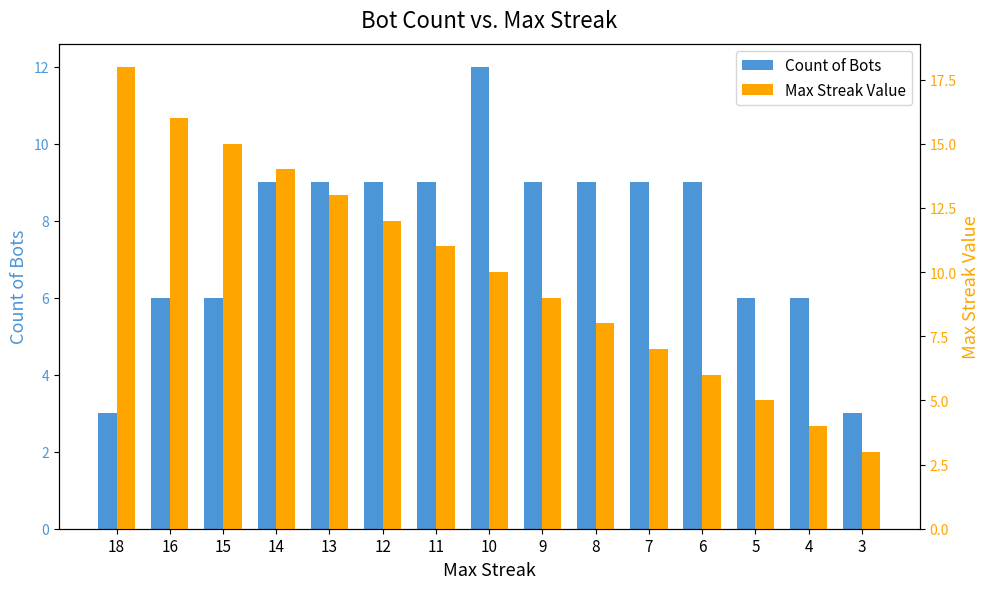

Which series has the widest spread of values?

Max Streak Value